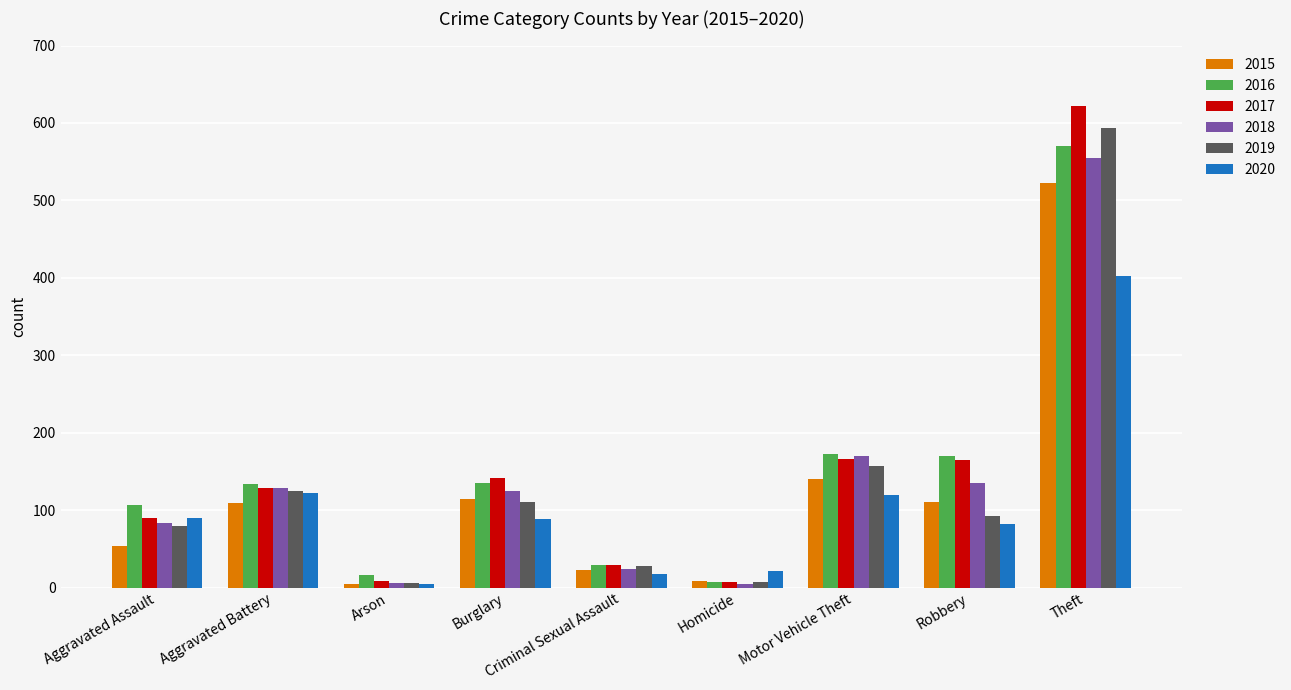

Which series has the widest spread of values?

2017